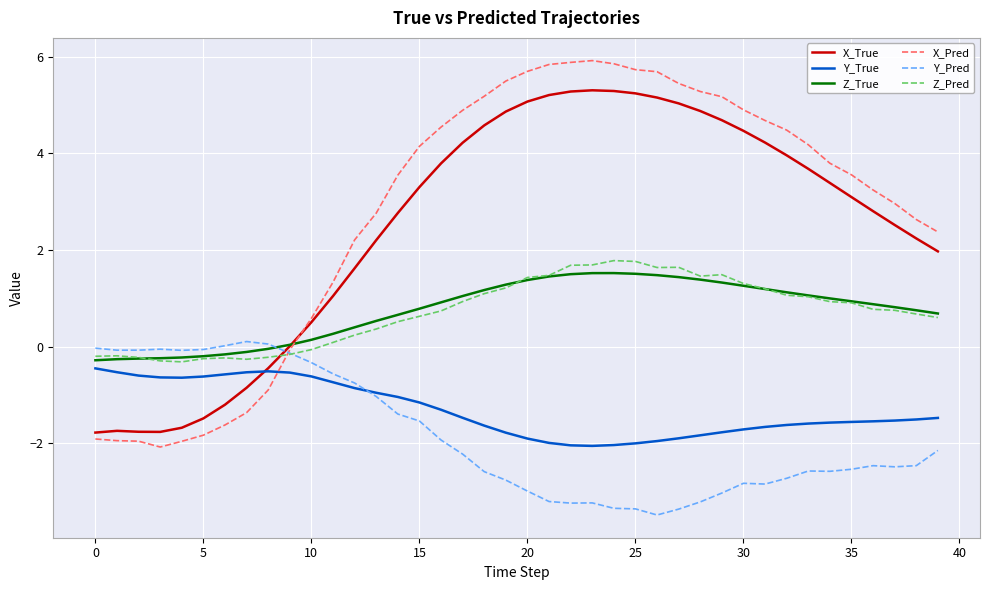

True or false: X_Pred has more than 0 points higher than both neighbors.

True